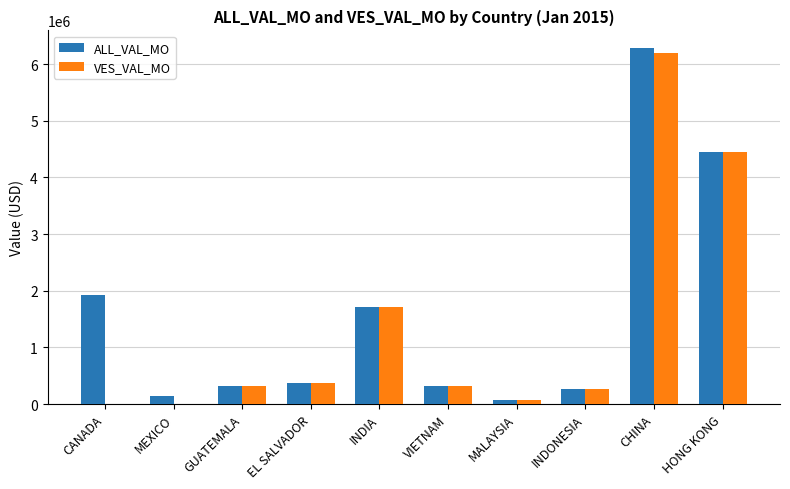

Between CANADA and CHINA, which series saw the biggest shift?

VES_VAL_MO